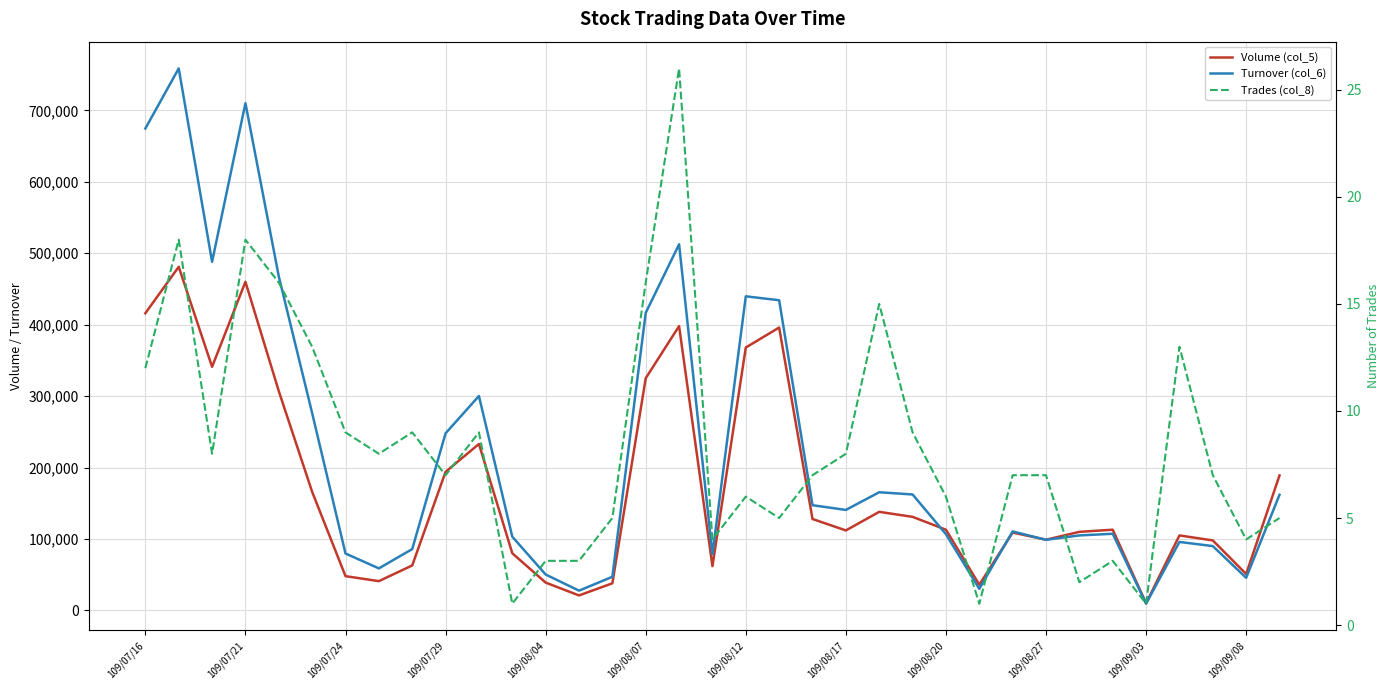

True or false: Turnover (col_6) has more than 1 interior local peaks.

True